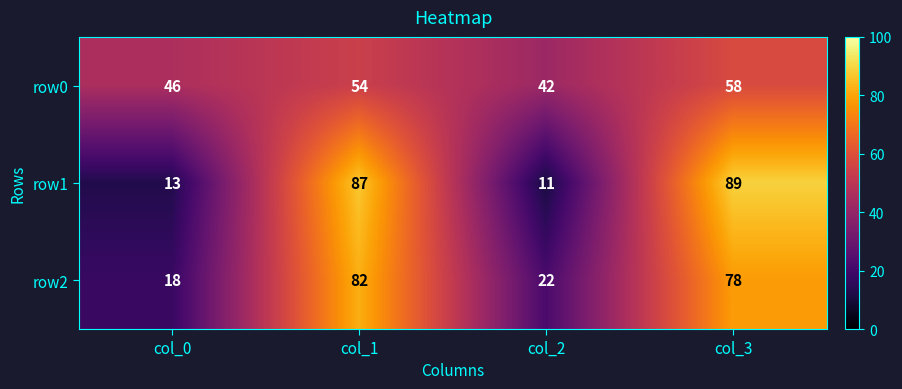

At how many categories does at least one series exceed 15?

4